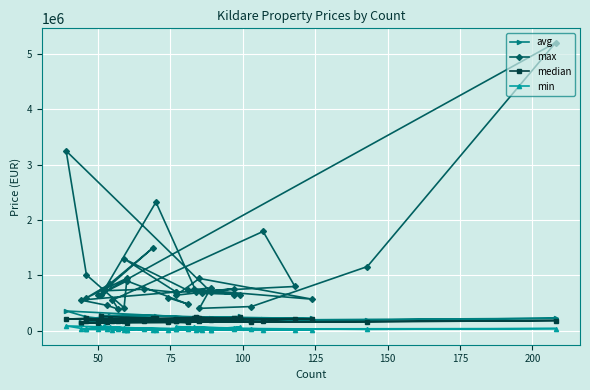

Reading left to right, transcribe all the data shown in this chart.

avg: 276422.5	275312.0	251412.1	227066.9	232166.1	252734.2	222579.6	236864.5	227036.9	259540.2	222245.3	226067.0	357177.6	251319.9	177000.4	240169.6	214806.9	259242.6	242180.6	224885.5	207588.2	204109.6	208175.1	207725.2	192421.1	175489.8	183686.5	151830.7	192640.8	207586.8	170724.6	217518.6	176695.6	176760.5	193313.3	225454.6	176315.6	179907.6	171152.0	178130.5
max: 640000.0	2325000.0	695000.0	760000.0	643000.0	945000.0	570000.0	748898.0	655000.0	654627.0	678413.5	700000.0	3250000.0	1010000.0	415000.0	950000.0	595000.0	845000.0	1500000.0	722467.0	750000.0	695000.0	800000.0	1795000.0	555000.0	390000.0	460000.0	554626.0	700000.0	1300000.0	730000.0	775000.0	405000.0	437500.0	1160000.0	5205926.0	639600.0	900000.0	482150.0	600000.0
median: 260000.0	225400.0	240000.0	229074.9	215000.0	222919.0	209000.0	225000.0	218000.0	243171.8	209000.0	213500.0	210000.0	225000.0	175000.0	211250.0	184500.0	212300.0	230000.0	203250.0	185000.0	180617.0	220263.0	170000.0	170000.0	175000.0	165000.0	133150.0	174000.0	186000.0	170000.0	195000.0	170000.0	161000.0	160000.0	185000.0	147250.0	148500.0	150000.0	165500.0
min: 65000.0	20000.0	20000.0	35770.9	75000.0	49187.5	10000.0	64464.0	50000.0	70000.0	17500.0	13750.0	88105.0	26184.3	17857.0	20000.0	40000.0	60000.0	10000.0	80000.0	25500.0	30000.0	20000.0	7500.0	17857.0	30000.0	40000.0	26000.0	34000.0	43500.0	35000.0	20000.0	25000.0	40000.0	25000.0	40000.0	30000.0	20000.0	47000.0	10000.0